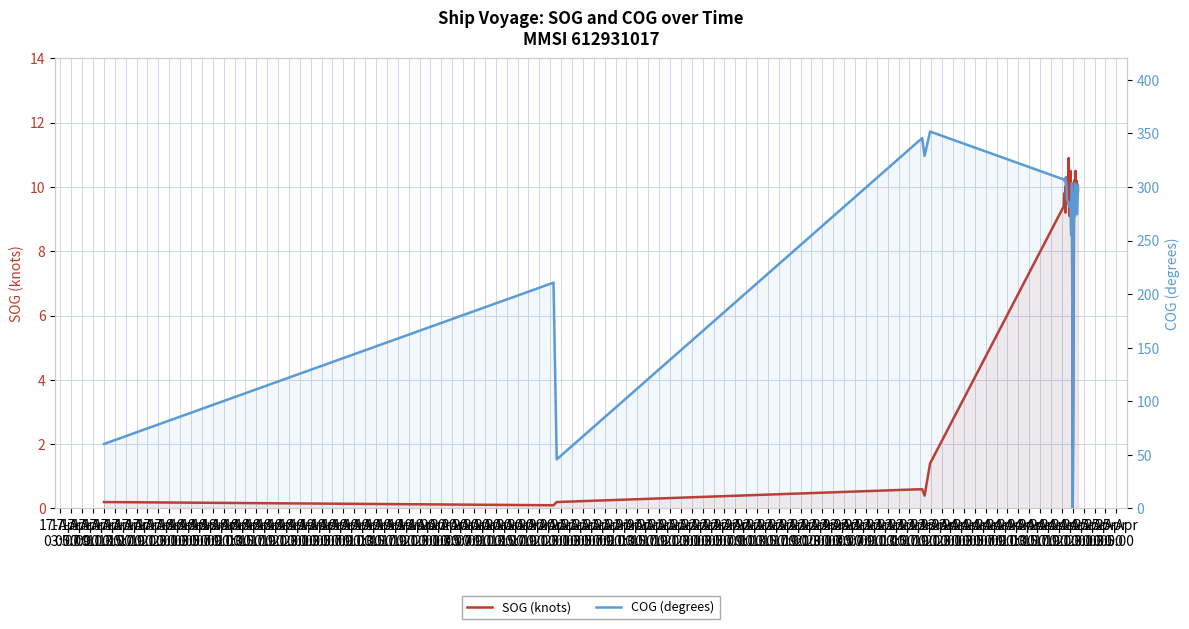

Which series has the largest total across all categories?

COG (degrees)